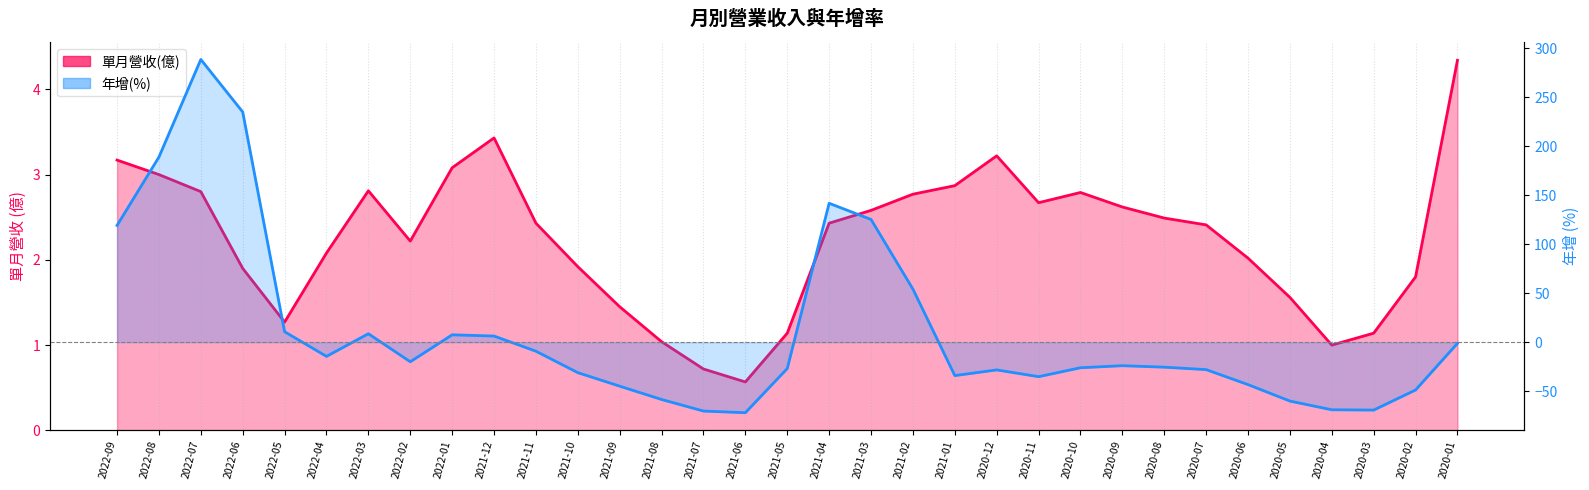

What are all the series names shown in the legend?

單月營收(億), 年增(%)